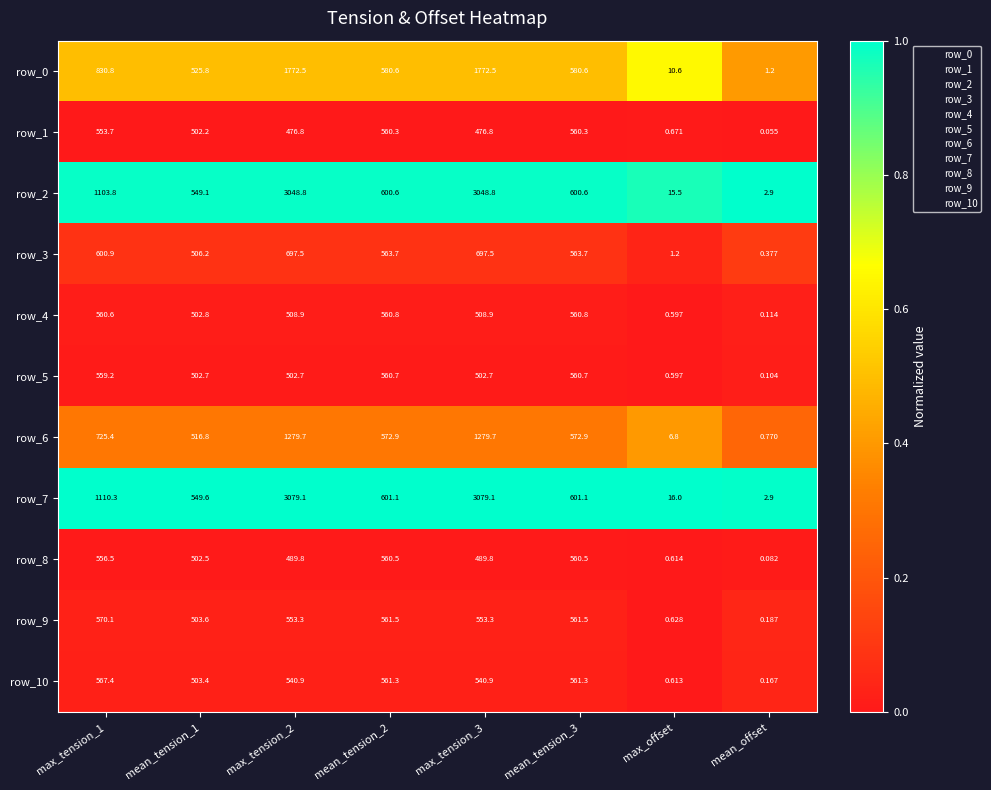

Which category has the lowest value in the row_6 series?

mean_offset